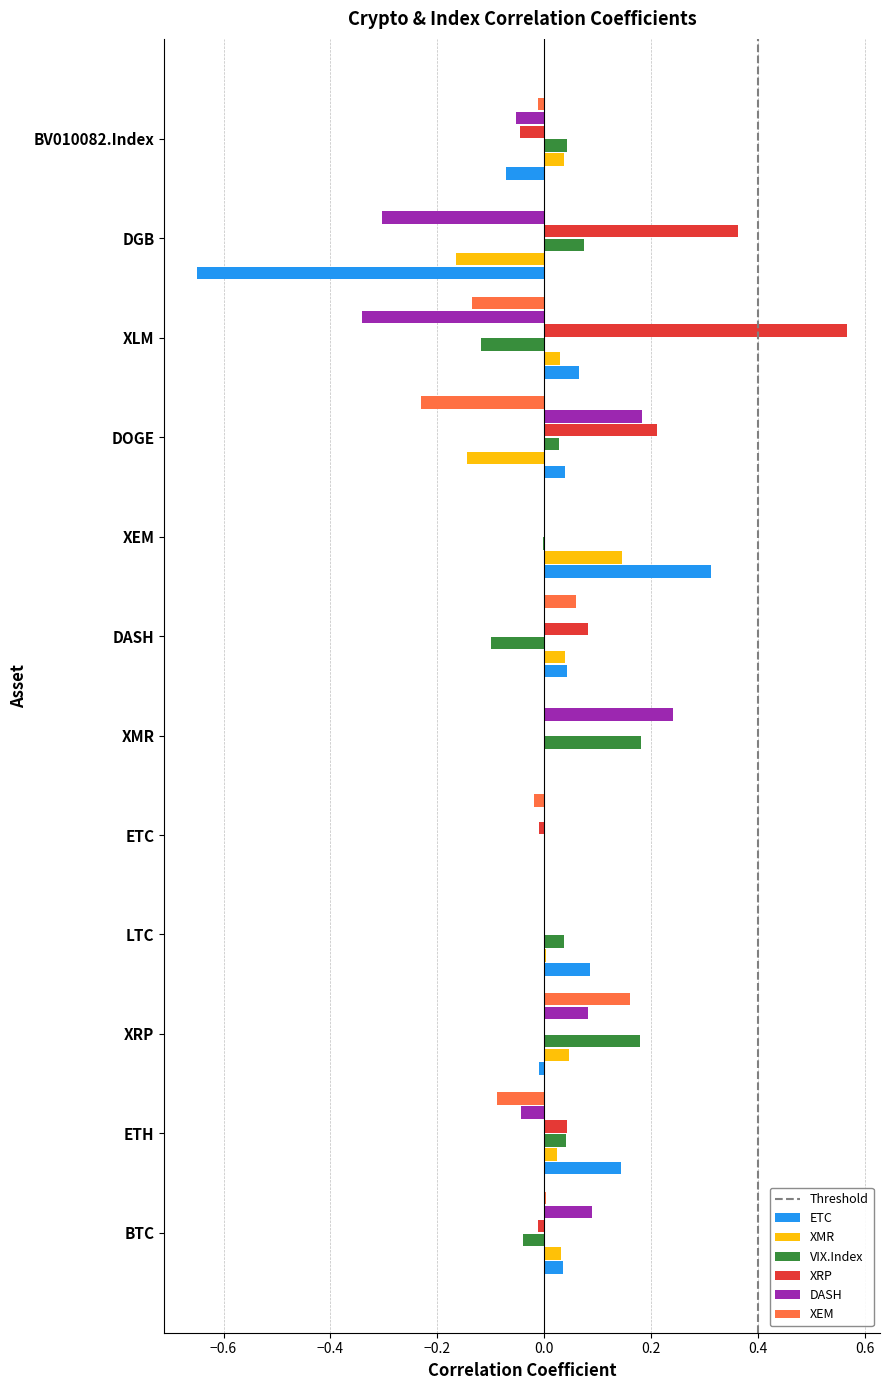

Is the value of VIX.Index at DOGE greater than the value of XRP at DOGE?

No